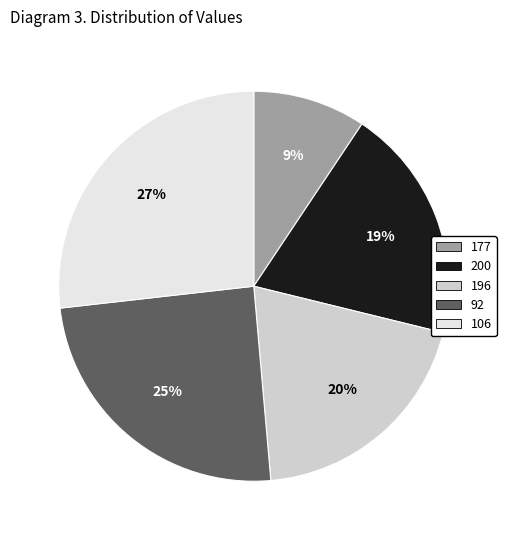

Is it true that 196 is 12% of the pie?

False